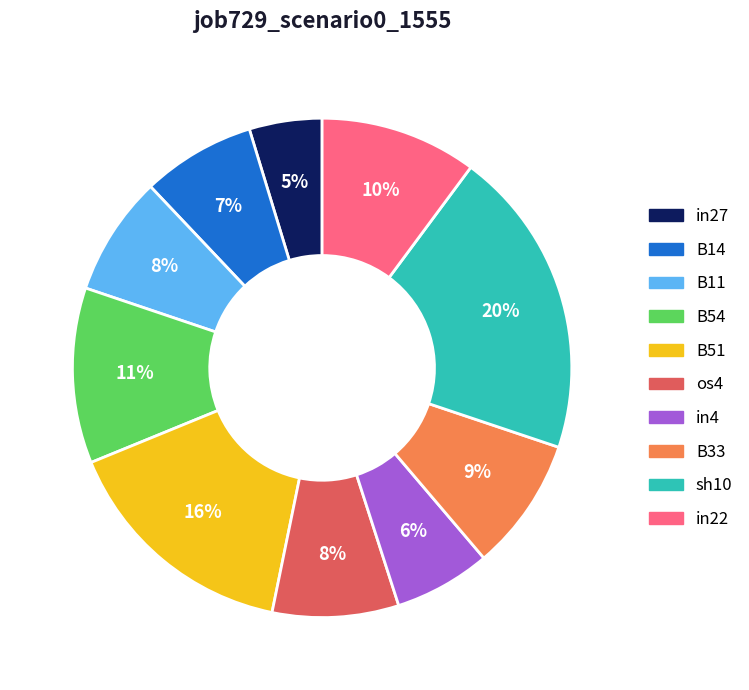

To the nearest percent, what percentage of the pie is os4?

8%